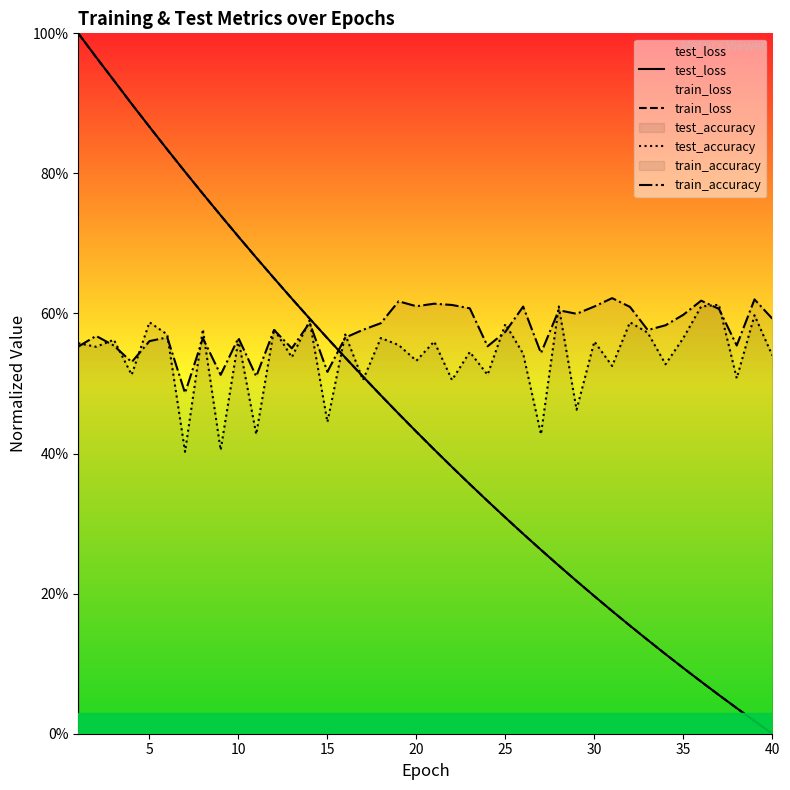

Is the value of test_accuracy at 10 greater than the value of test_loss at 20?

Yes